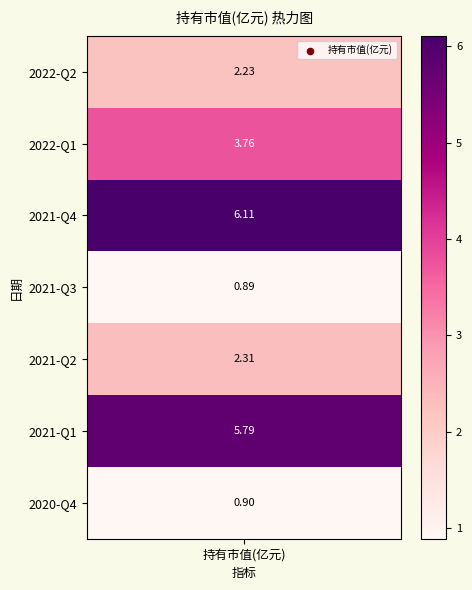

What is the difference between the maximum and minimum values?

5.2